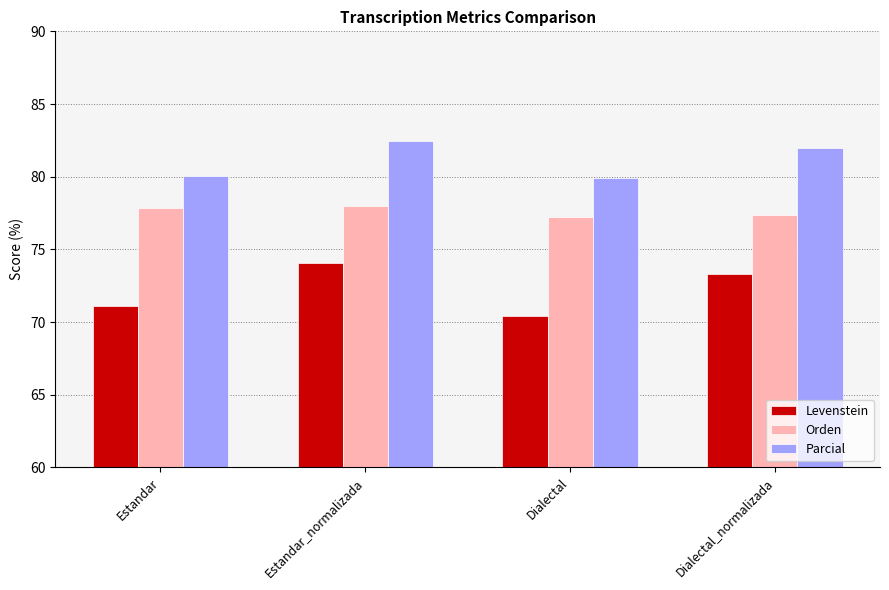

What is the total value across all series at Dialectal?

227.5